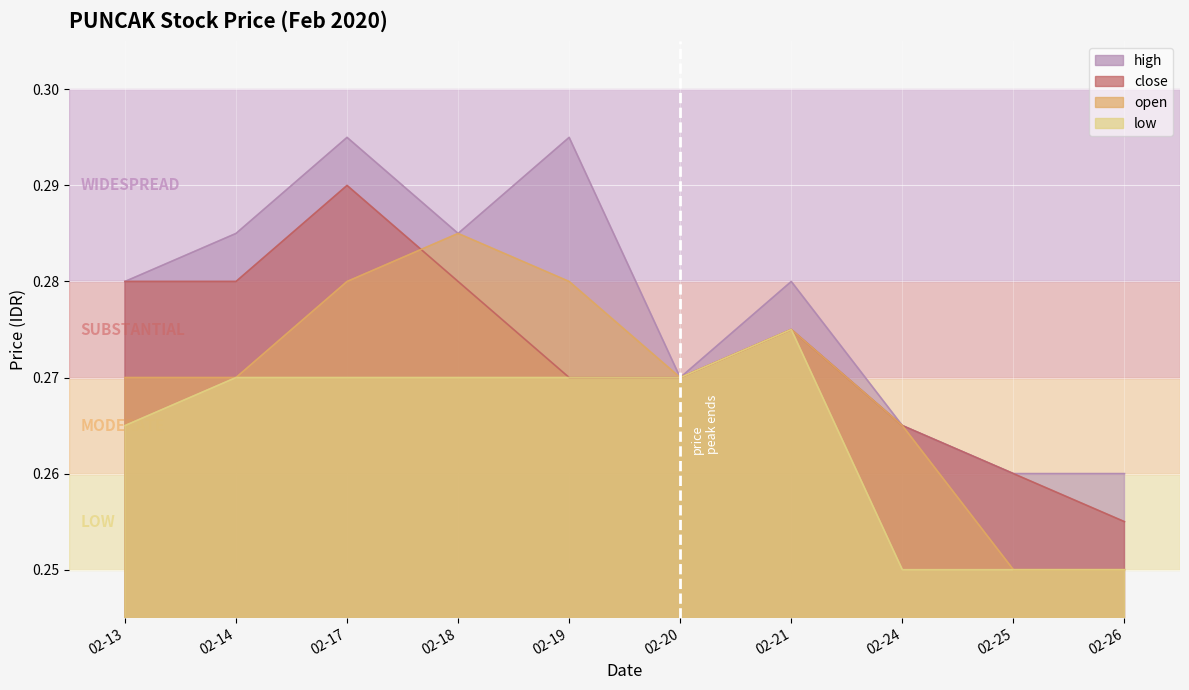

List the series in order of their peak value, lowest first.

low, open, close, high